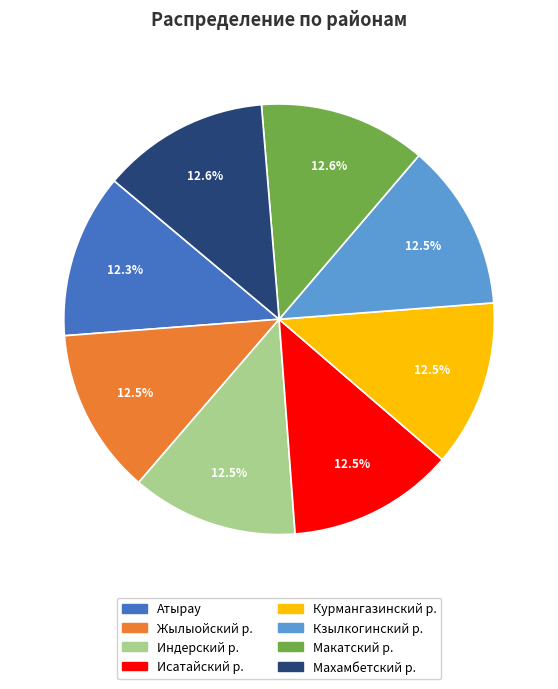

What is the ratio of the value at Исатайский р. to the value at Макатский р.?

1.0